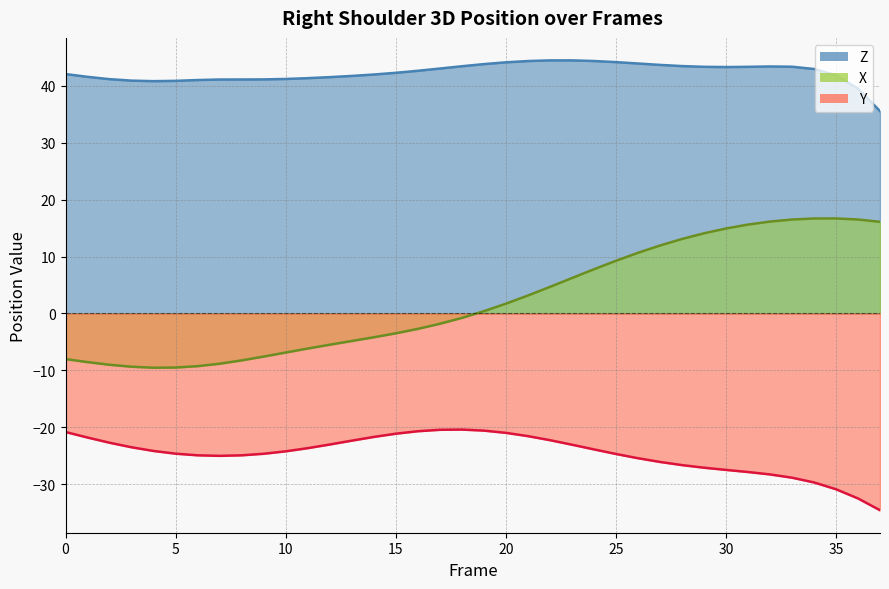

Rank the categories by Y value from highest to lowest.

18, 17, 19, 16, 0, 20, 15, 21, 14, 1, 22, 13, 2, 12, 23, 3, 11, 24, 4, 10, 5, 9, 25, 6, 8, 7, 26, 27, 28, 29, 30, 31, 32, 33, 34, 35, 36, 37